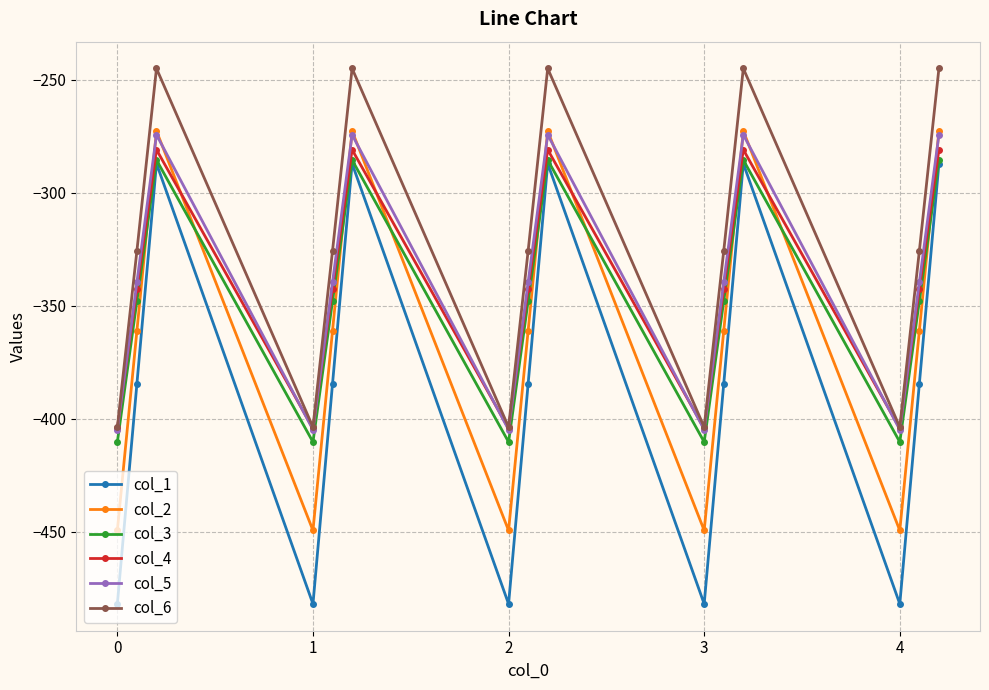

How many data points in col_1 are above -384?

5